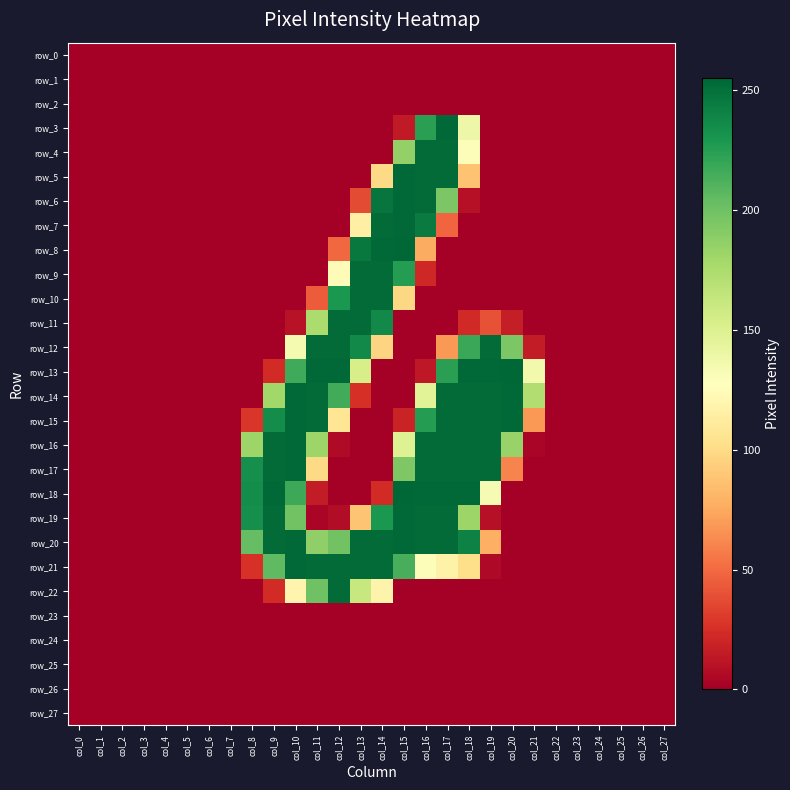

Rank the categories by row_9 value from highest to lowest.

col_13, col_14, col_15, col_12, col_16, col_0, col_1, col_2, col_3, col_4, col_5, col_6, col_7, col_8, col_9, col_10, col_11, col_17, col_18, col_19, col_20, col_21, col_22, col_23, col_24, col_25, col_26, col_27